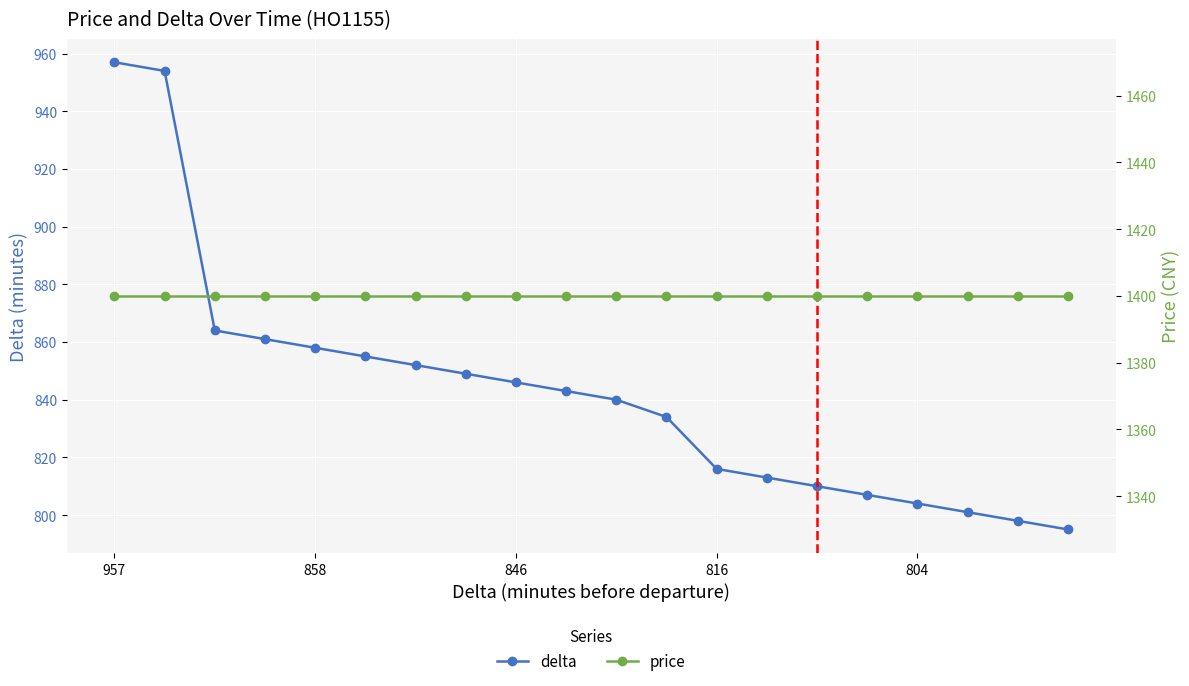

Reading left to right, transcribe all the data shown in this chart.

delta: 957	954	864	861	858	855	852	849	846	843	840	834	816	813	810	807	804	801	798	795
price: 1400	1400	1400	1400	1400	1400	1400	1400	1400	1400	1400	1400	1400	1400	1400	1400	1400	1400	1400	1400